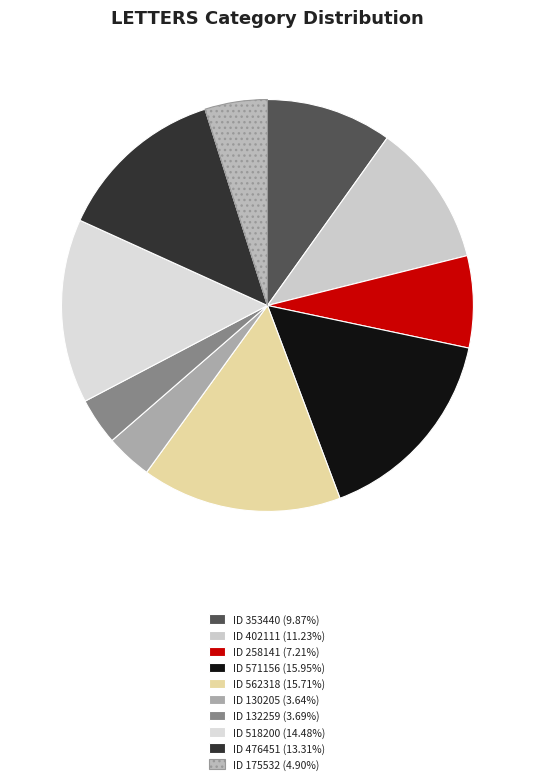

What percentage is the ID 476451 slice, to the nearest percent?

13%